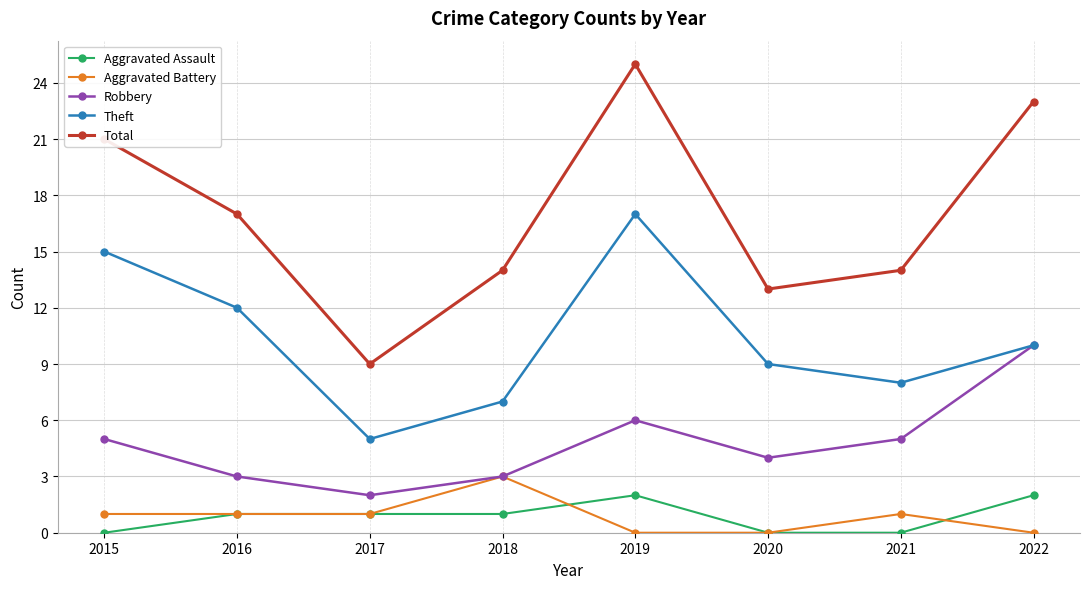

What is the maximum value shown in the chart?

25